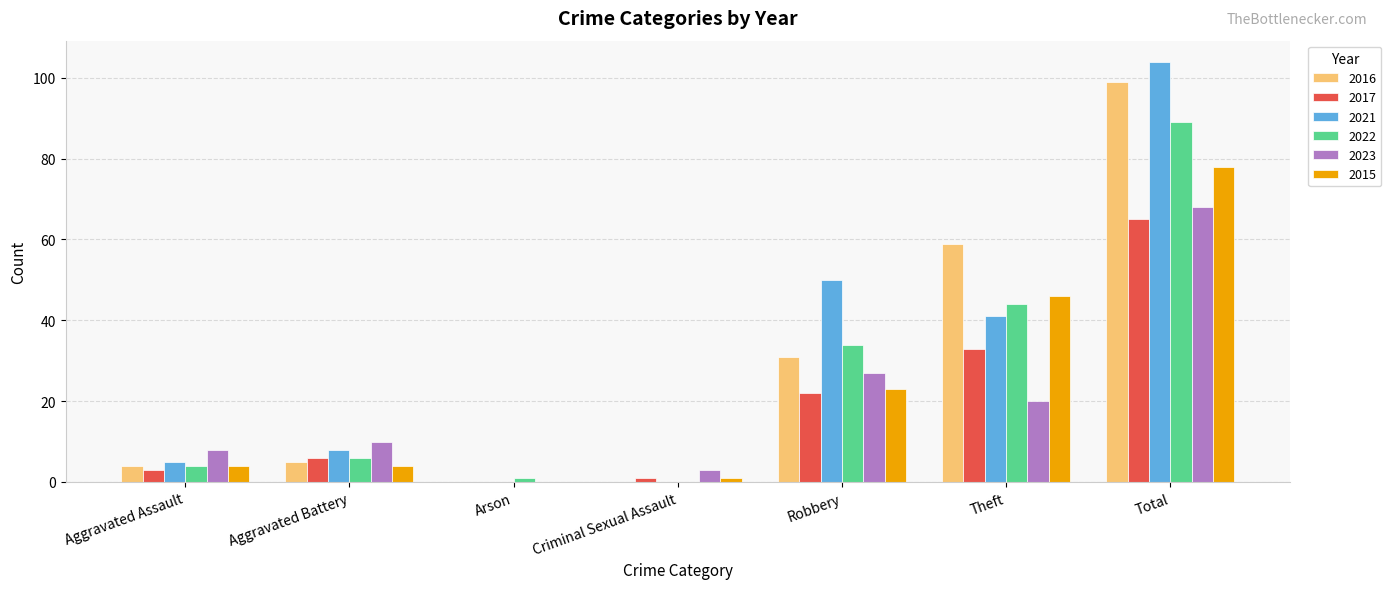

How many data points does each series have?

7